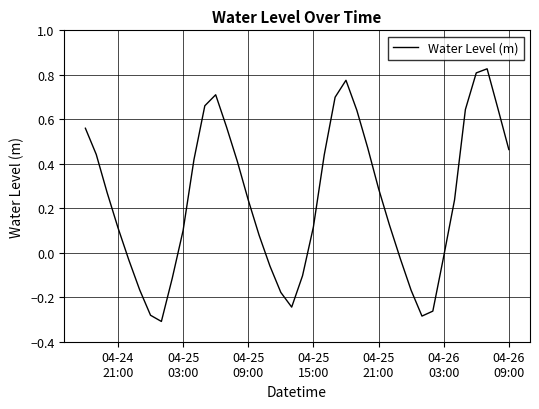

What is the difference between the maximum and minimum values?

1.1